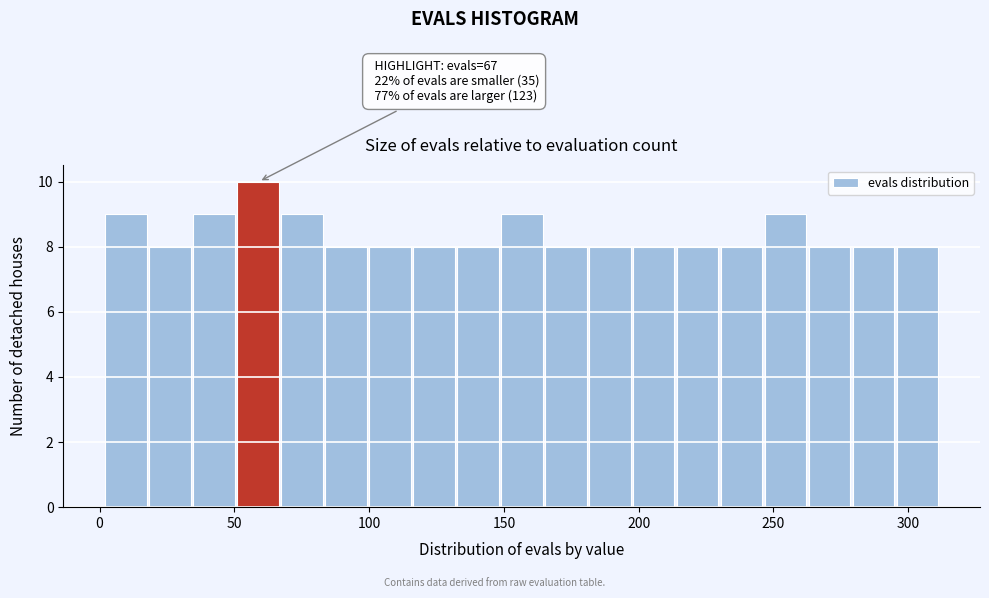

Read against the x-axis, roughly where is the centre of the tallest bar?

60